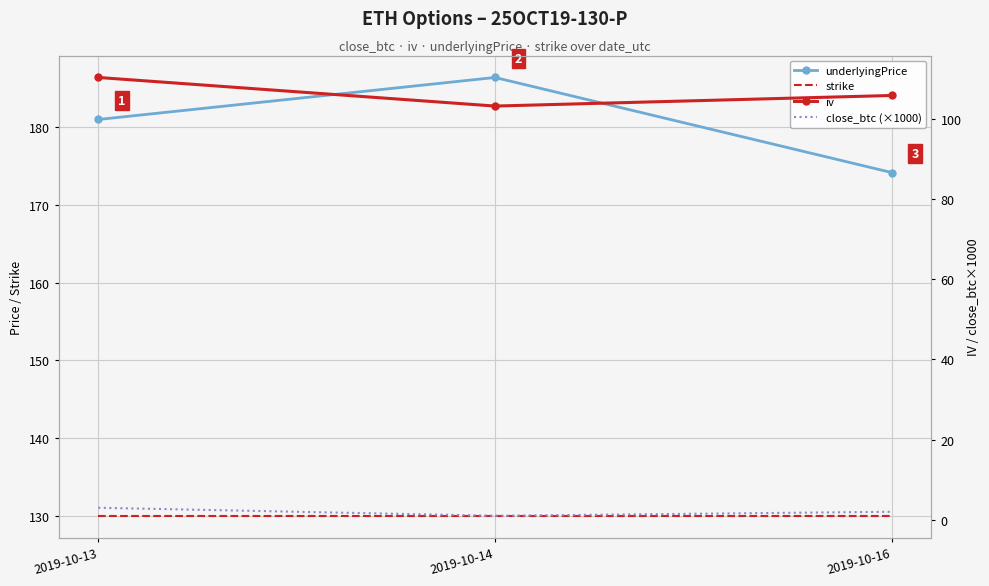

What value does the strike series have at 2019-10-14?

130.0